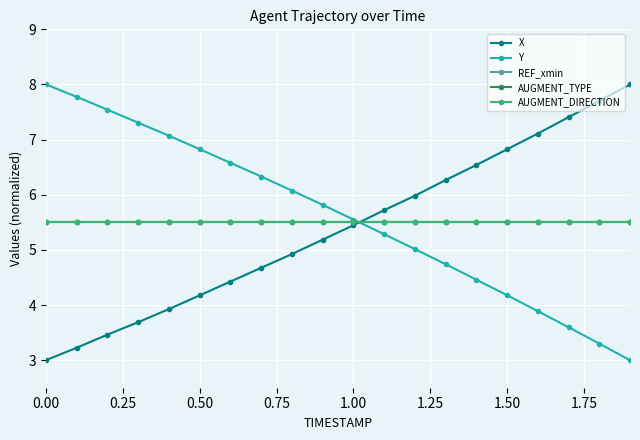

Is this an area chart (filled region under the line)?

No